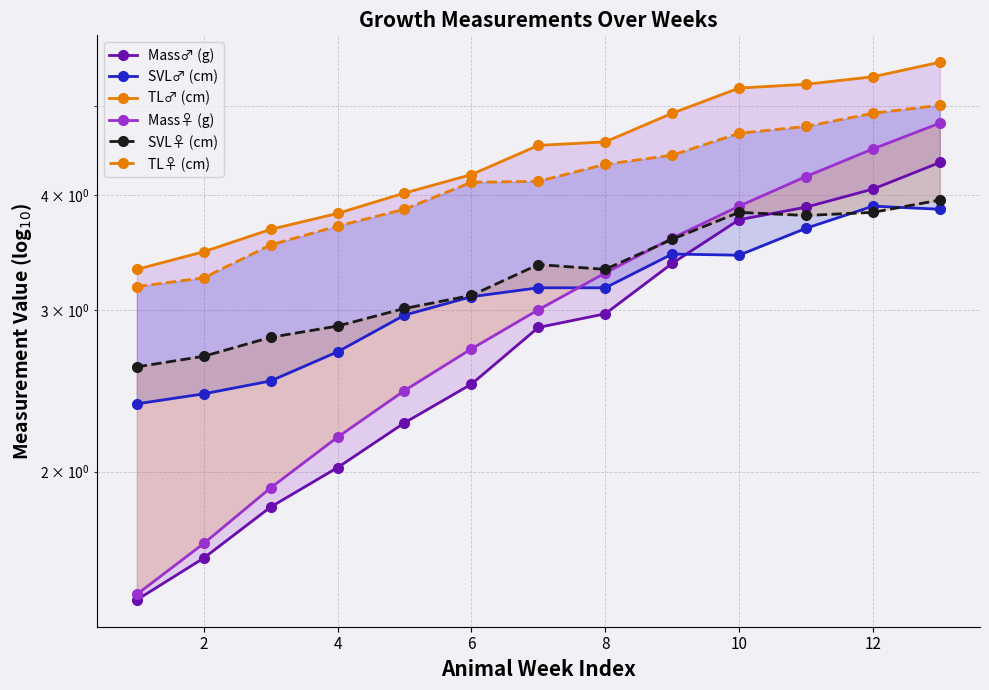

Is the value of Mass♂ (g) at 8 greater than the value of TL♀ (cm) at 4?

No